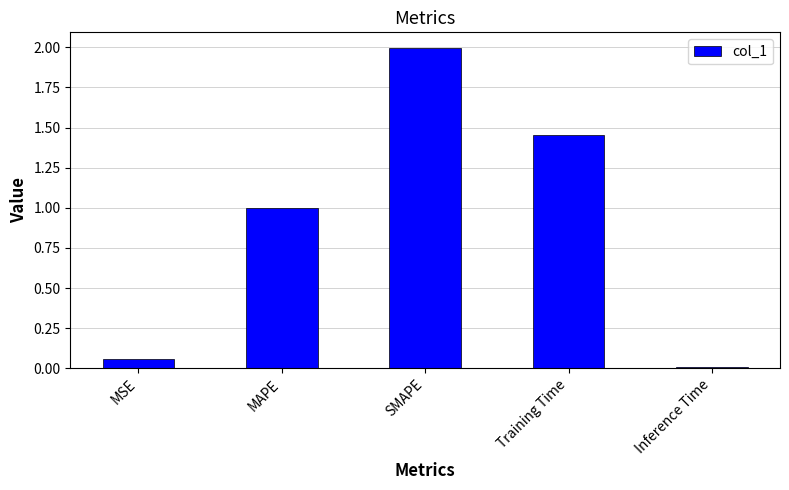

Which label corresponds to the smallest value in the chart?

Inference Time